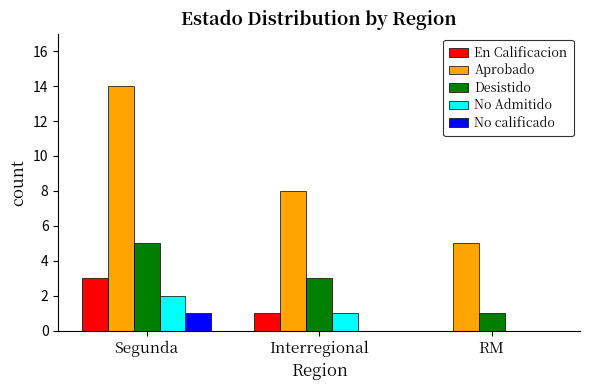

Reading right to left, what are all the values shown in this chart?

En Calificacion: RM=0	Interregional=1	Segunda=3
Aprobado: RM=5	Interregional=8	Segunda=14
Desistido: RM=1	Interregional=3	Segunda=5
No Admitido: RM=0	Interregional=1	Segunda=2
No calificado: RM=0	Interregional=0	Segunda=1